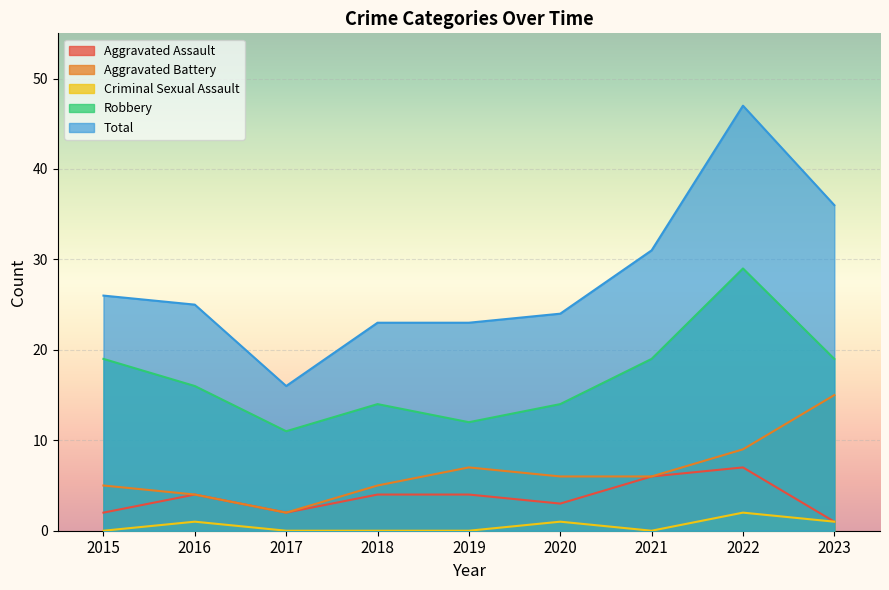

What is the spread (max minus min) of values at 2017?

16